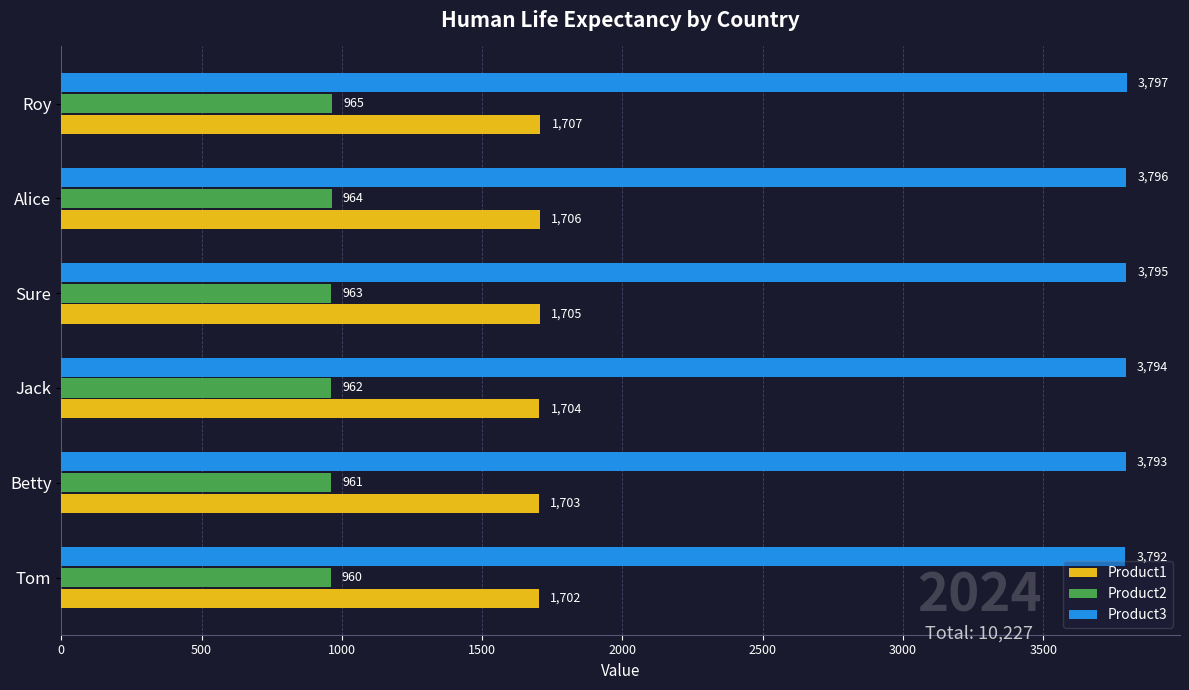

How many Product1 values are between 1703 and 1706?

4